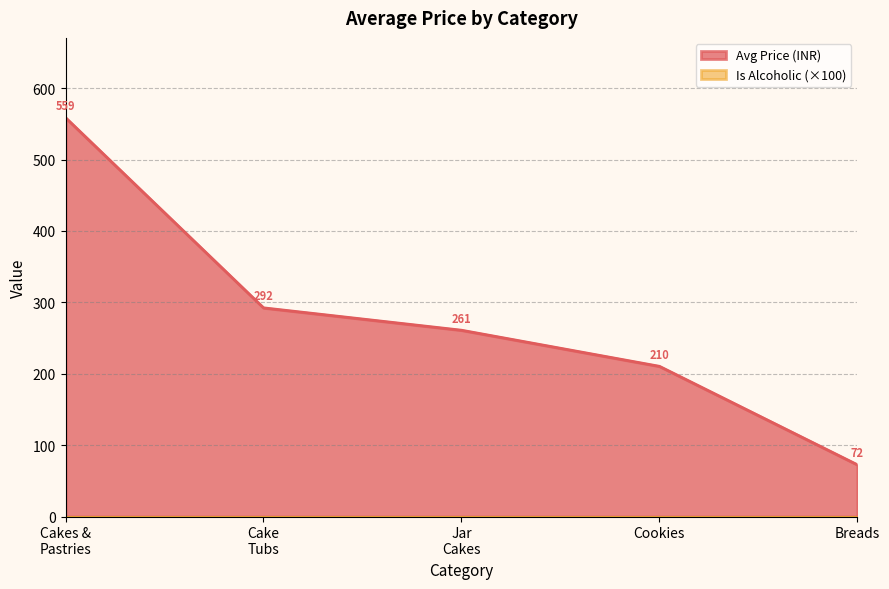

What position from the left is Breads?

5